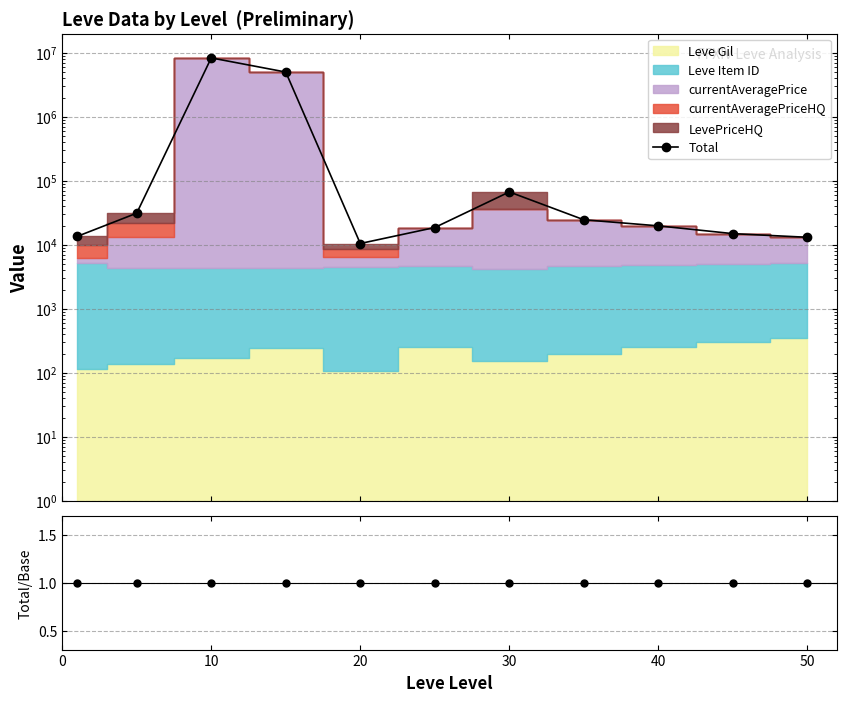

The value at 7 is 35008. True or false?

False